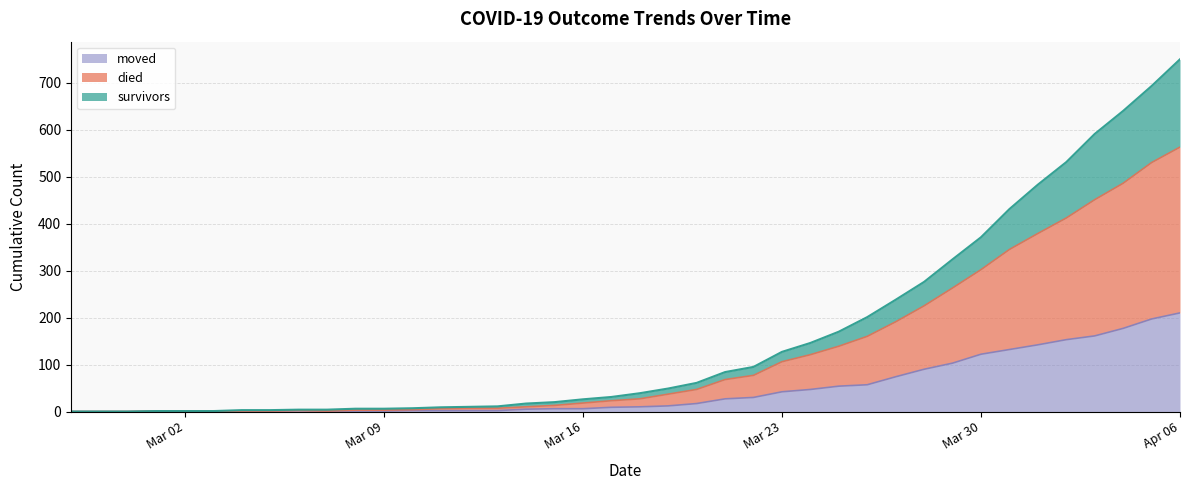

At which category is the sum across all series the highest?

Apr 06